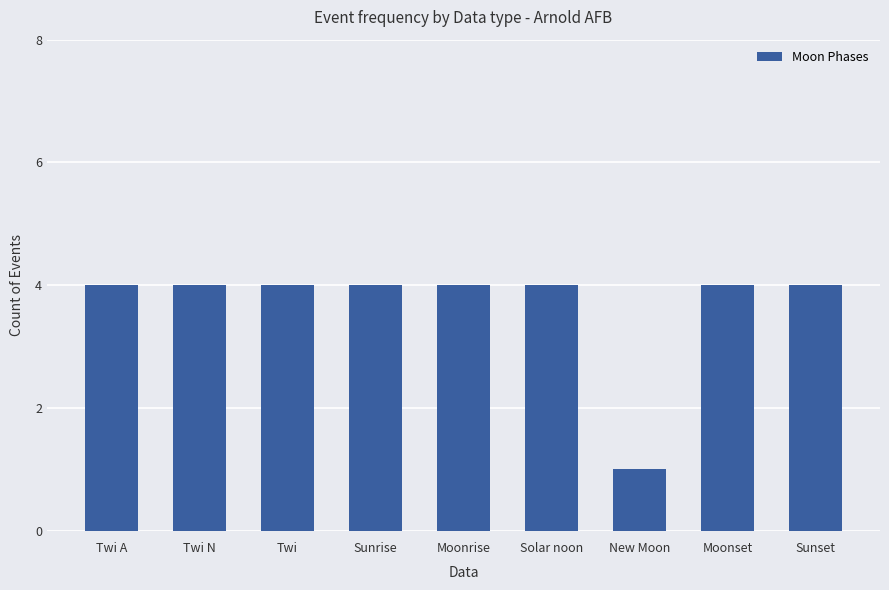

Count the number of data series in this chart.

1